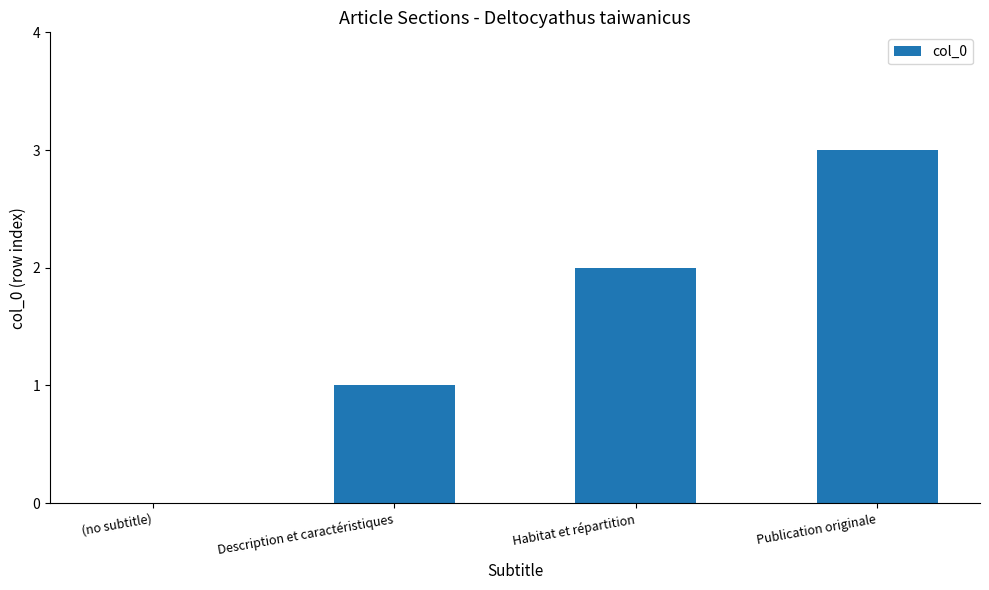

The value at Publication originale is 4. True or false?

False